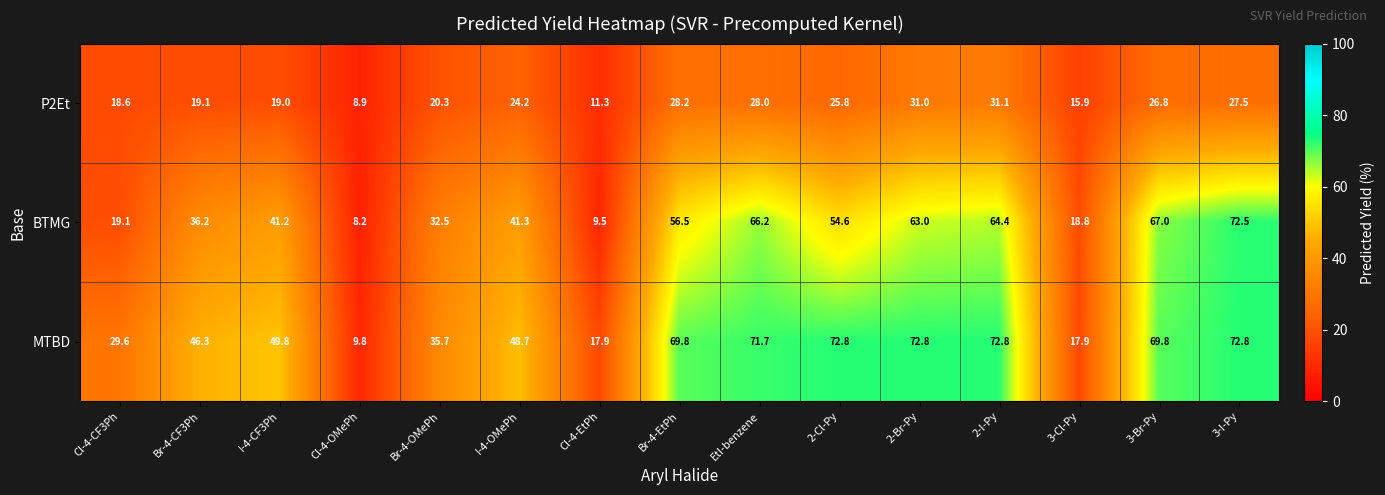

What is the sum of the MTBD values at 3-Cl-Py and Br-4-CF3Ph?

64.2